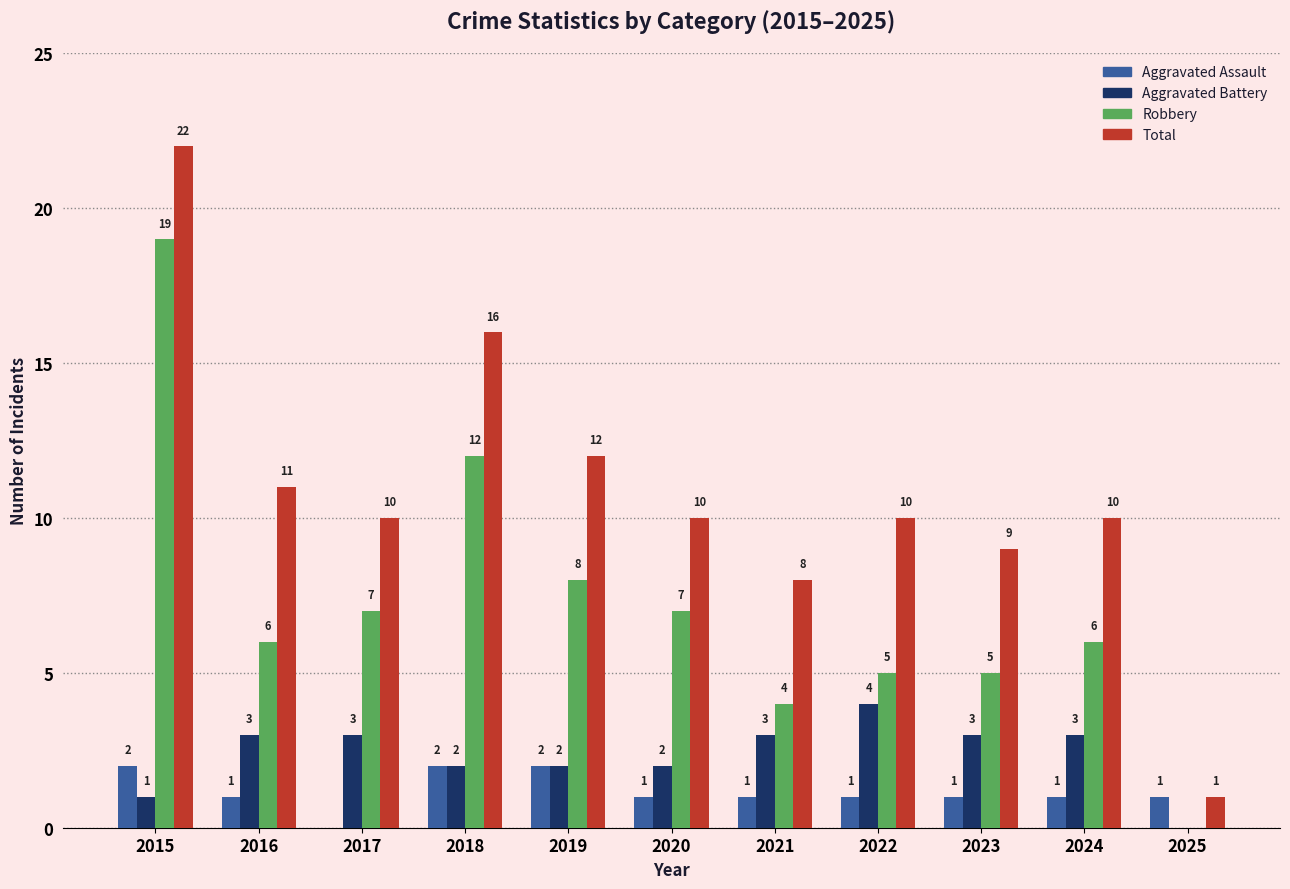

At which category is the sum across all series the highest?

2015